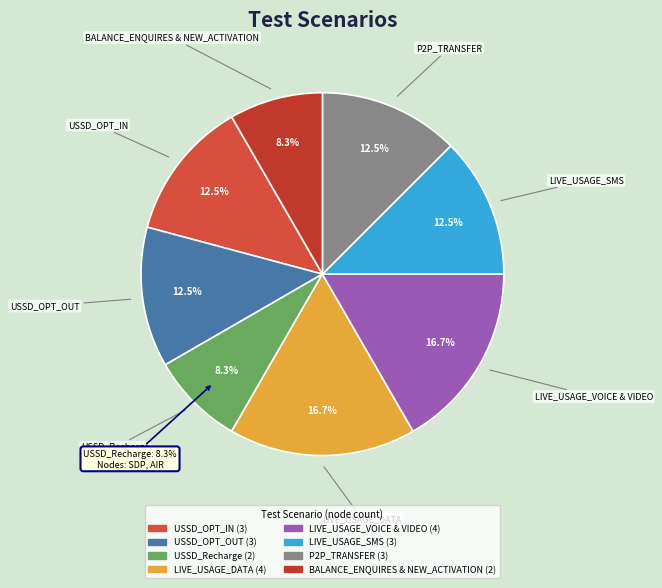

Count the number of slices in the pie.

8